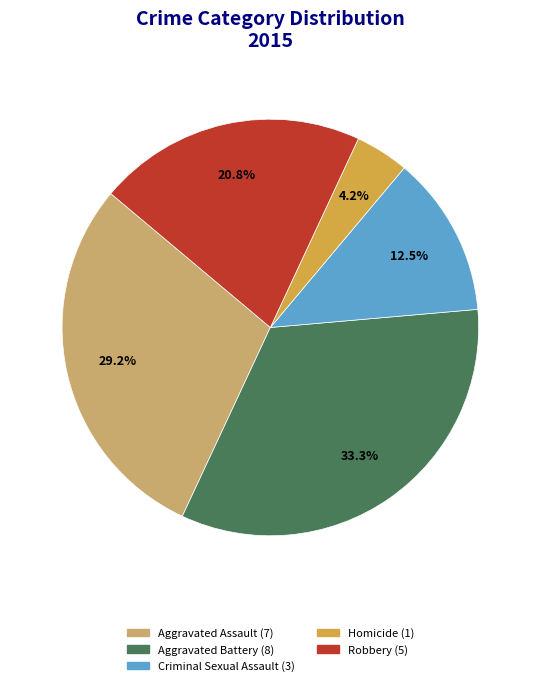

Rank the categories by value from highest to lowest.

Aggravated Battery, Aggravated Assault, Robbery, Criminal Sexual Assault, Homicide